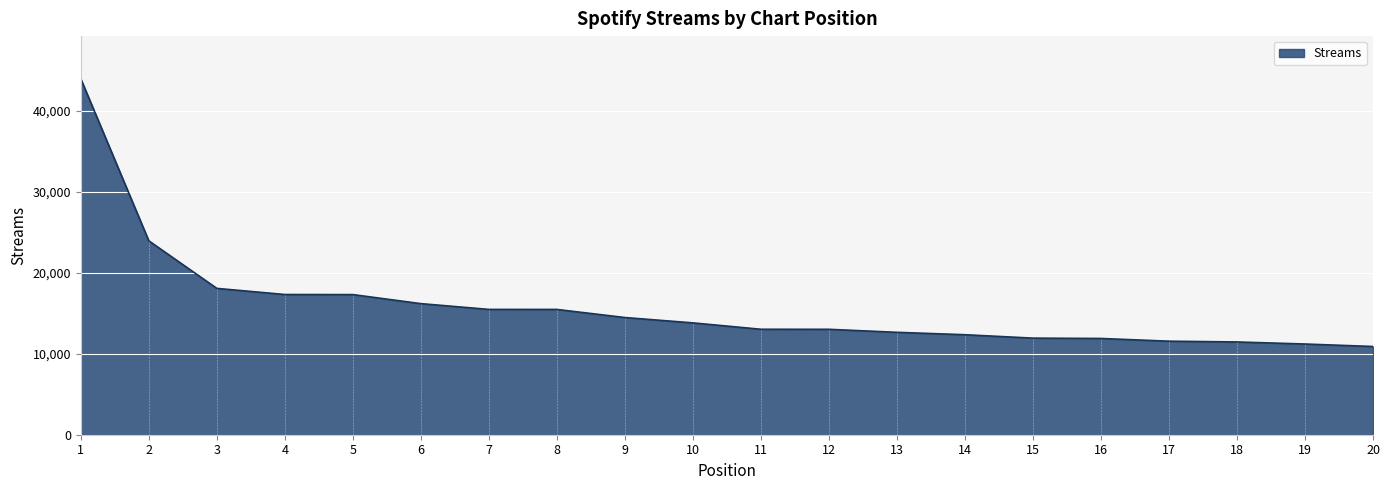

The chart shows a value of 3535 at 15. True or false?

False